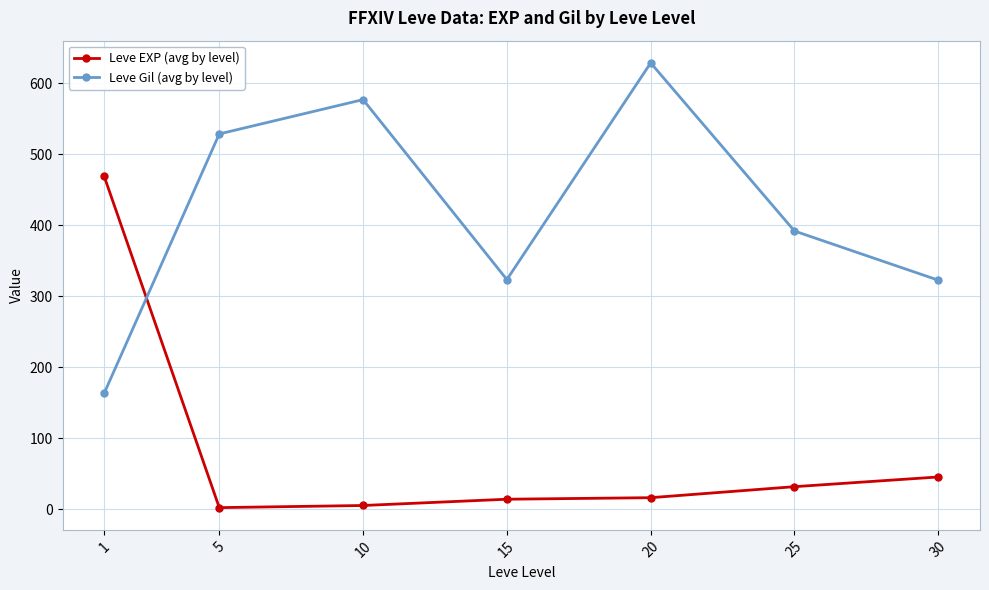

What is the difference between the maximum and minimum values in the Leve EXP (avg by level) series?

466.2